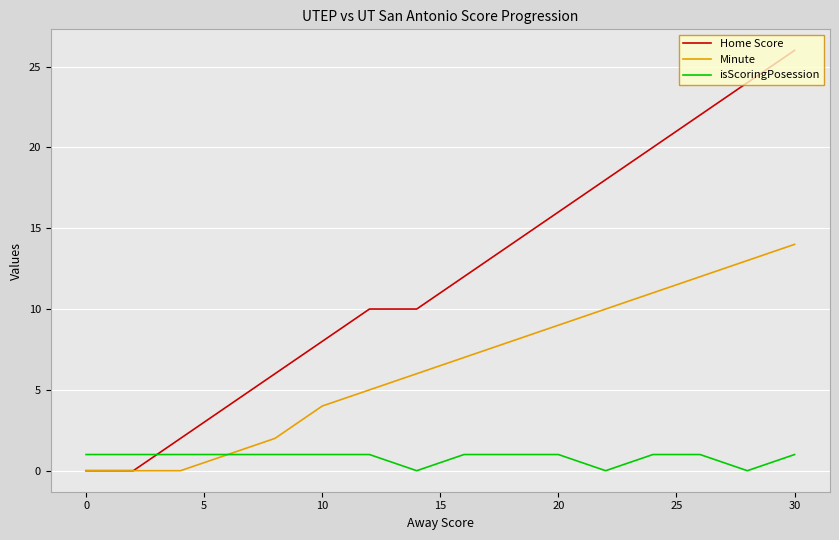

Which series has the largest total across all categories?

Home Score